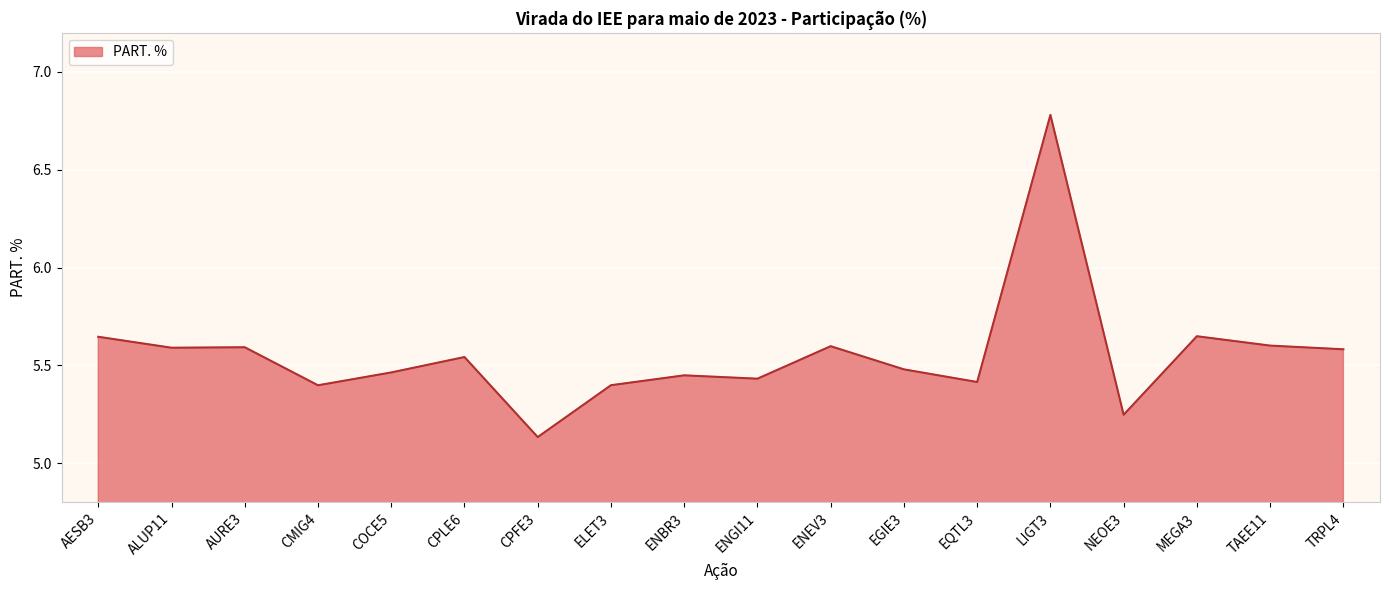

What position from the left is AESB3?

1